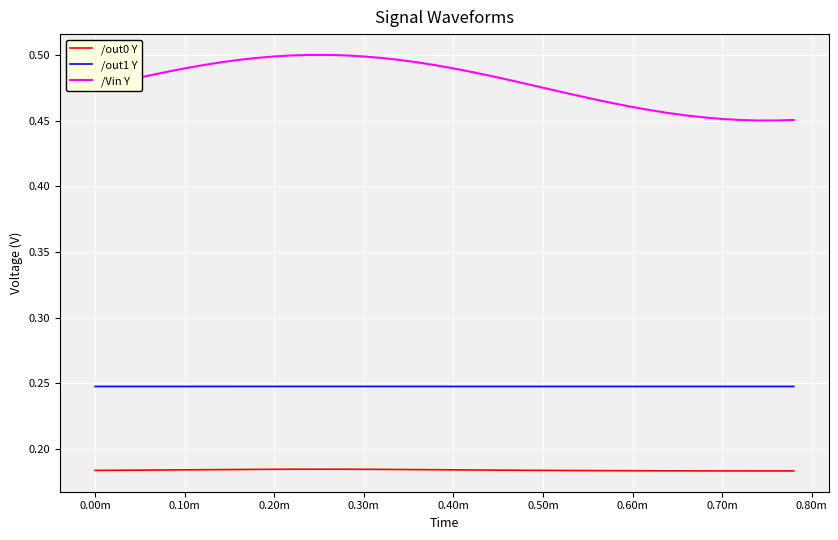

Which series has the largest total across all categories?

/Vin Y